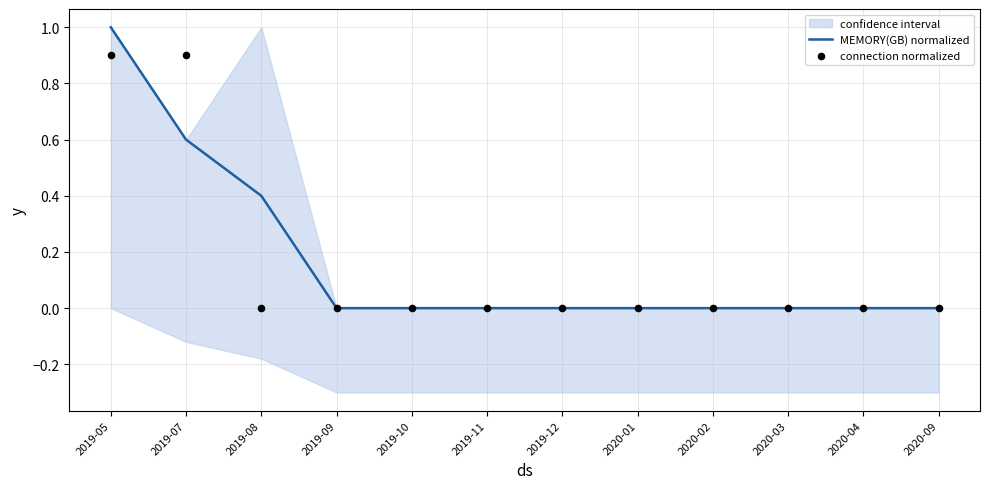

What are all the series names shown in the legend?

MEMORY(GB) normalized, connection normalized